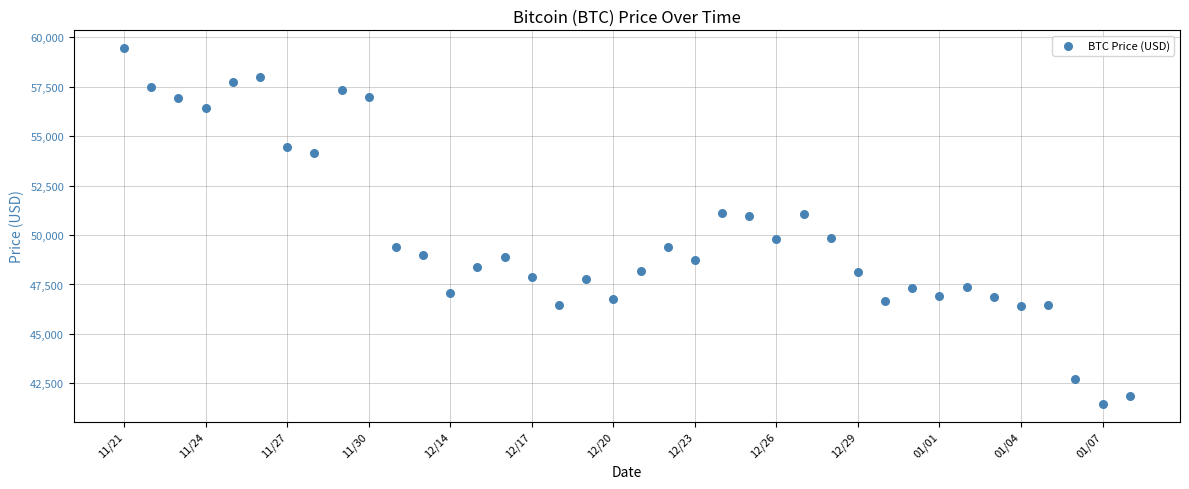

What is the range of Y values (max minus min)?

17970